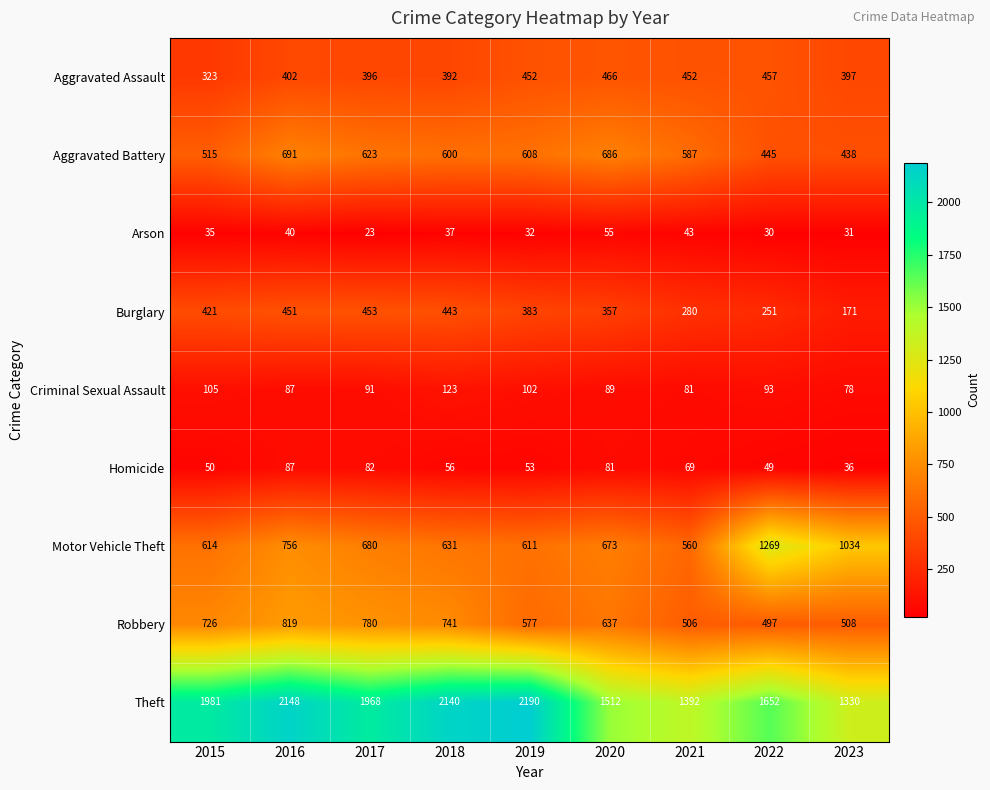

Where is Robbery nearest to the value 658?

2020